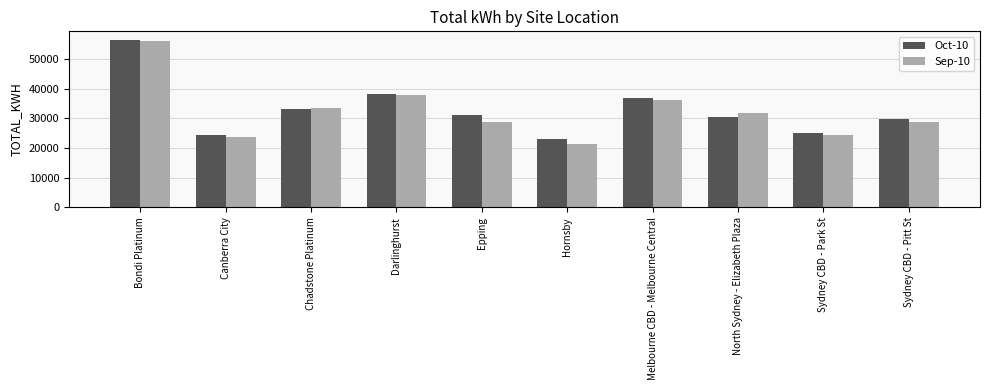

What is the difference between the maximum and minimum values in the Sep-10 series?

34598.6